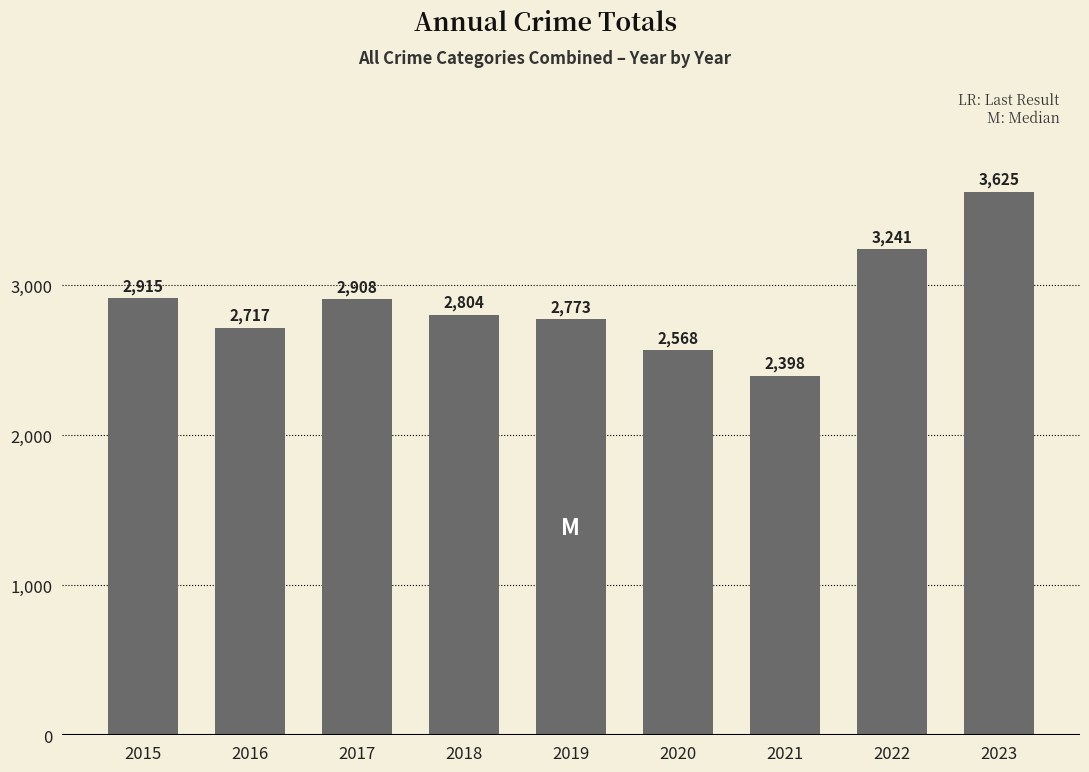

Which category has the highest value across all series?

2023